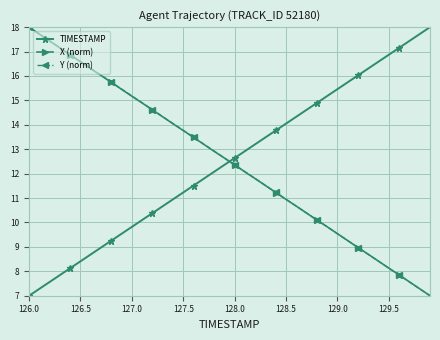

What is the difference between the second highest and minimum values in the Y (norm) series?

10.7